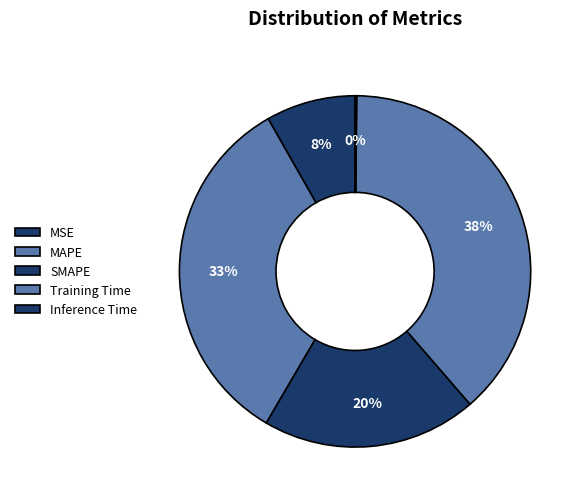

Does any single category account for the majority?

No